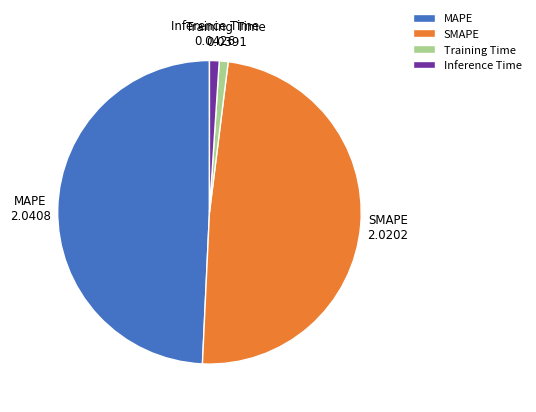

Count the number of slices in the pie.

4